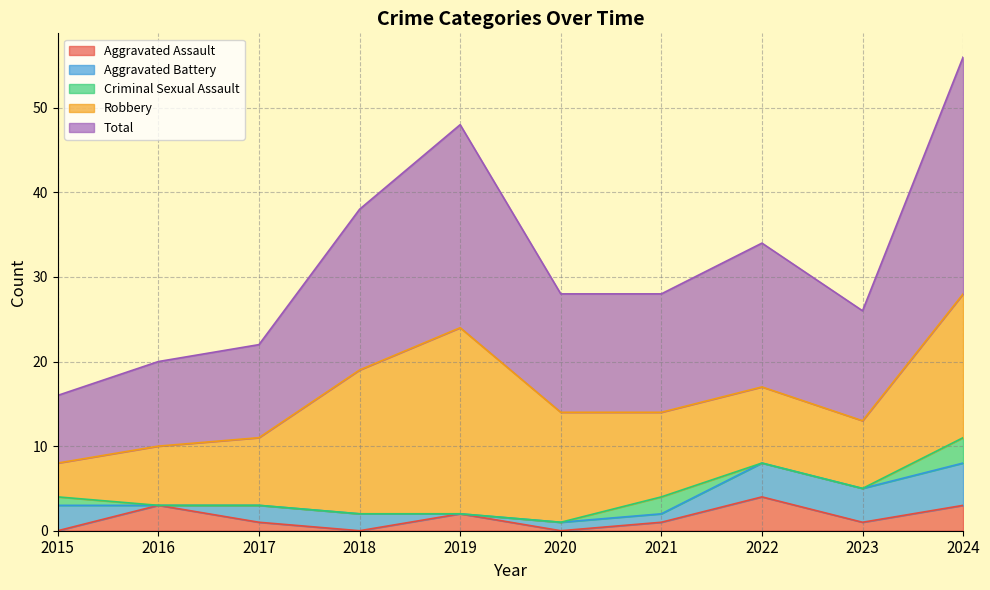

What is the sum of the Robbery values at 2023 and 2024?

25